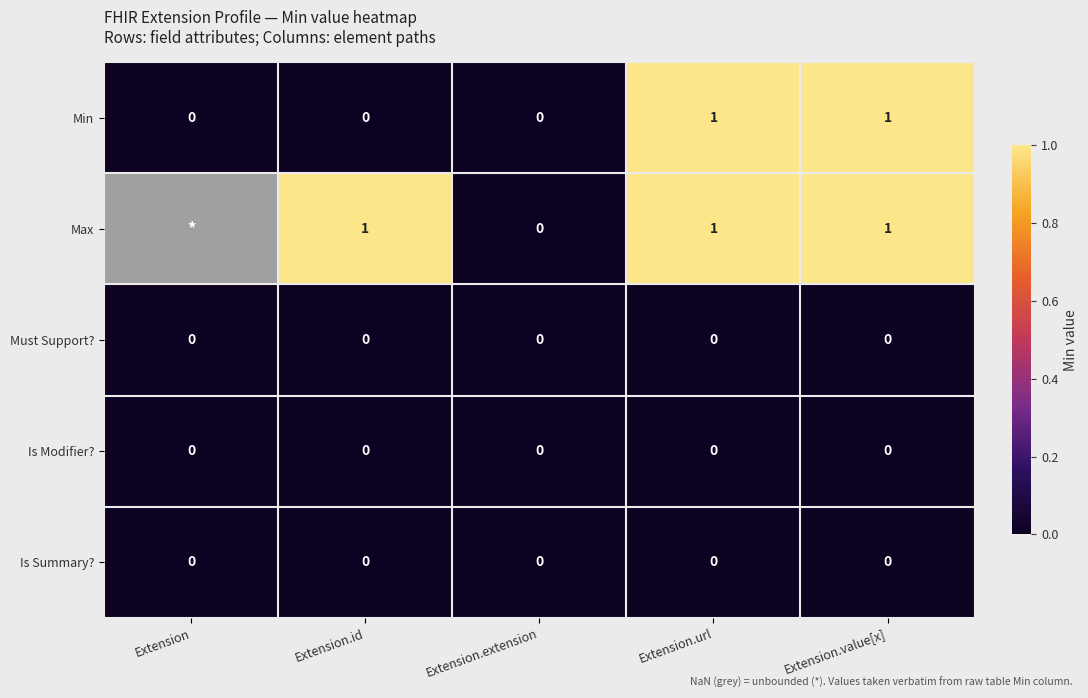

True or false: Must Support? has a value of 0 at Extension.url.

True